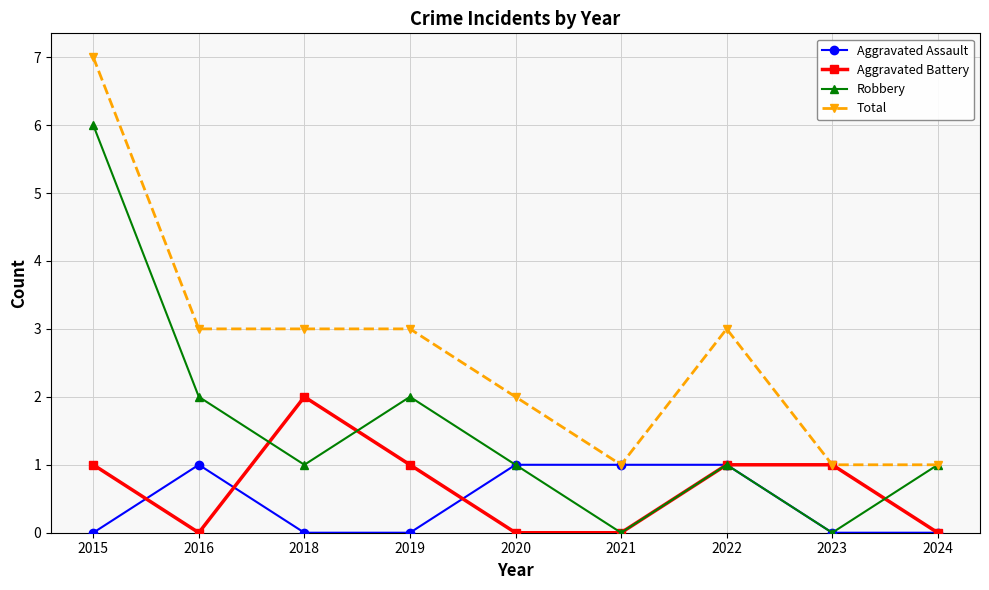

Between 2015 and 2022, which series saw the biggest shift?

Robbery